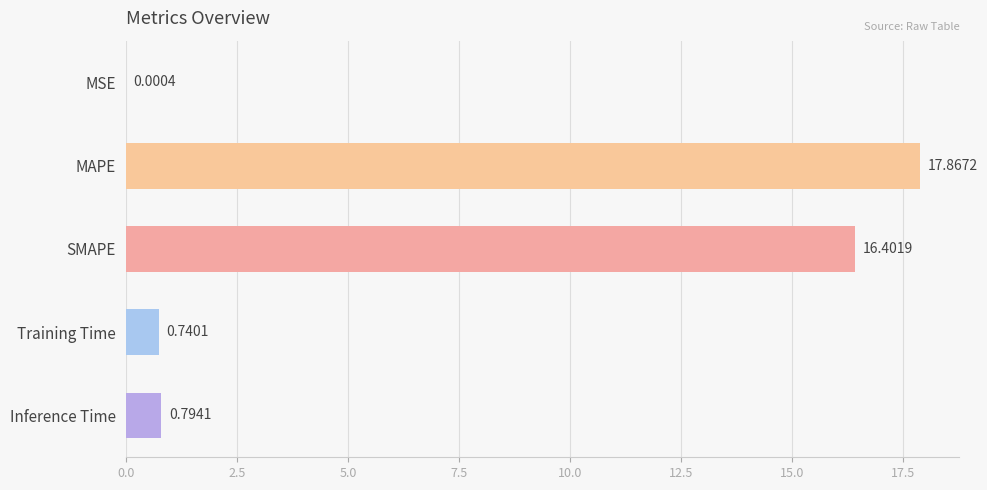

Where is the data nearest to the value 8?

Inference Time